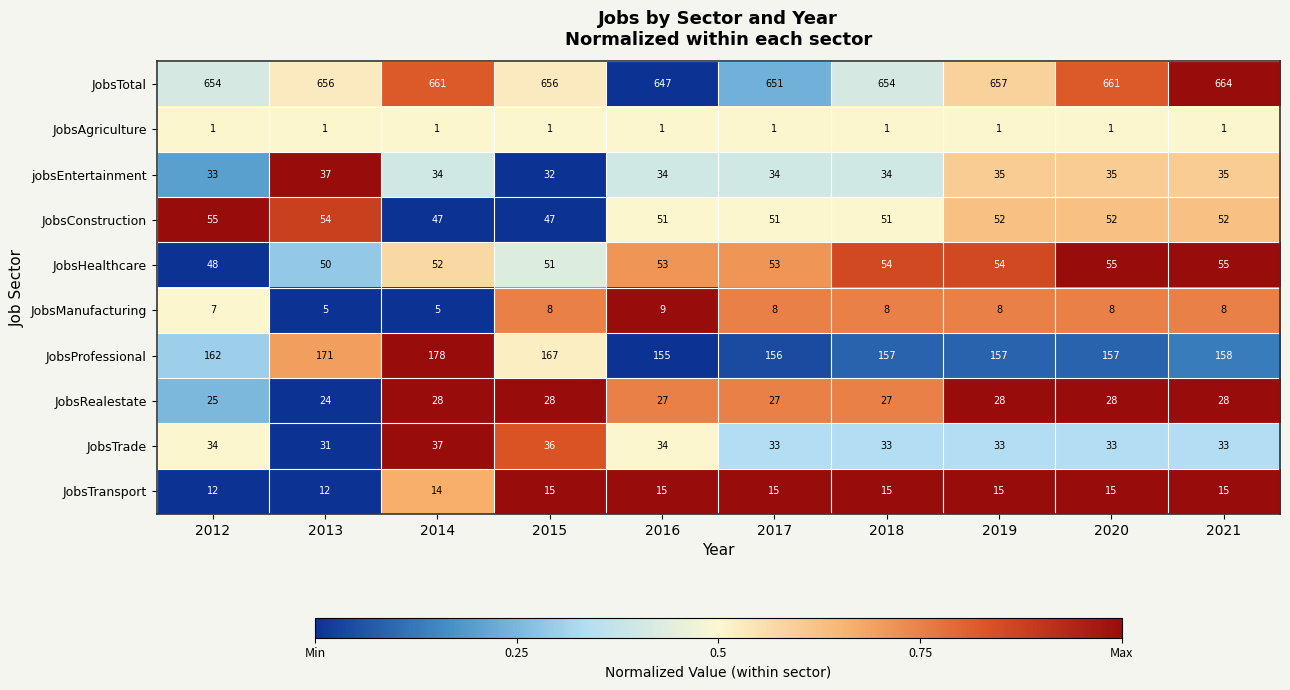

What is the greatest value displayed?

664